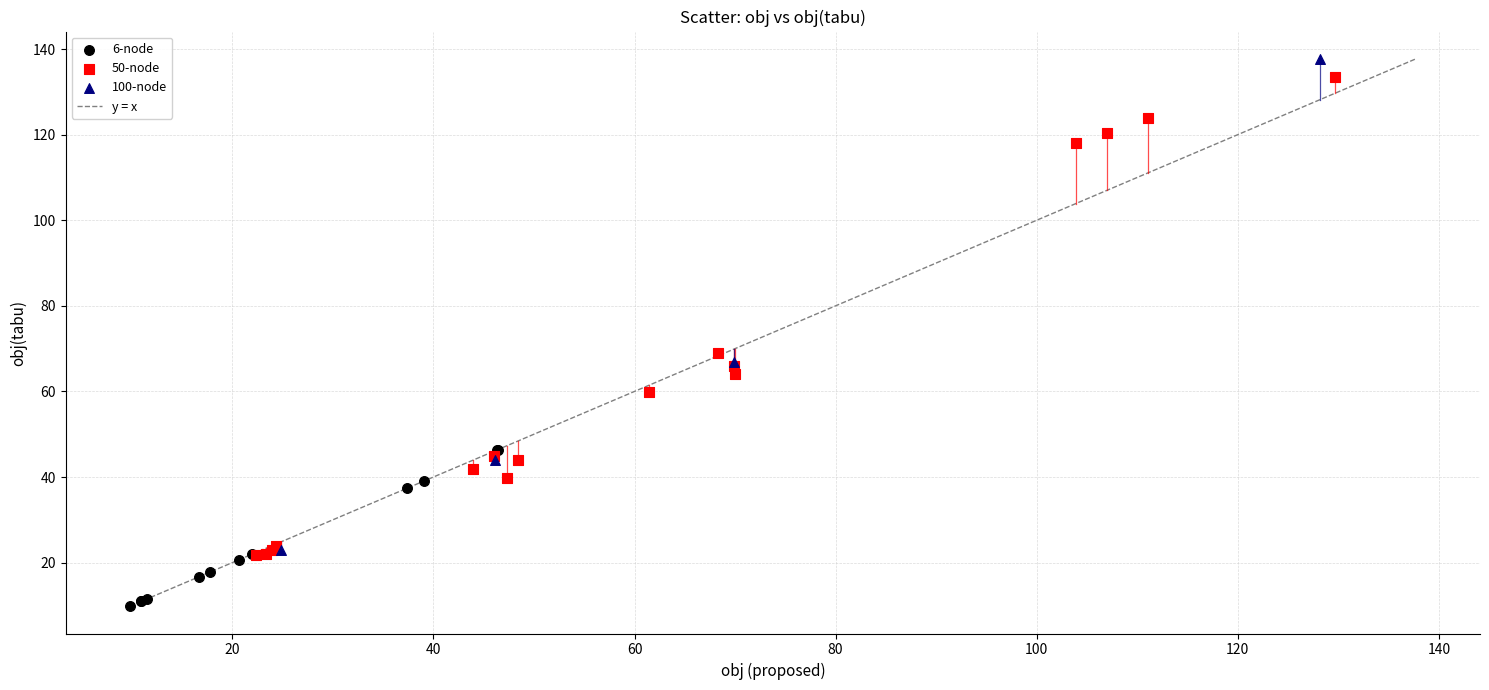

Which series has the widest spread of Y values?

100-node